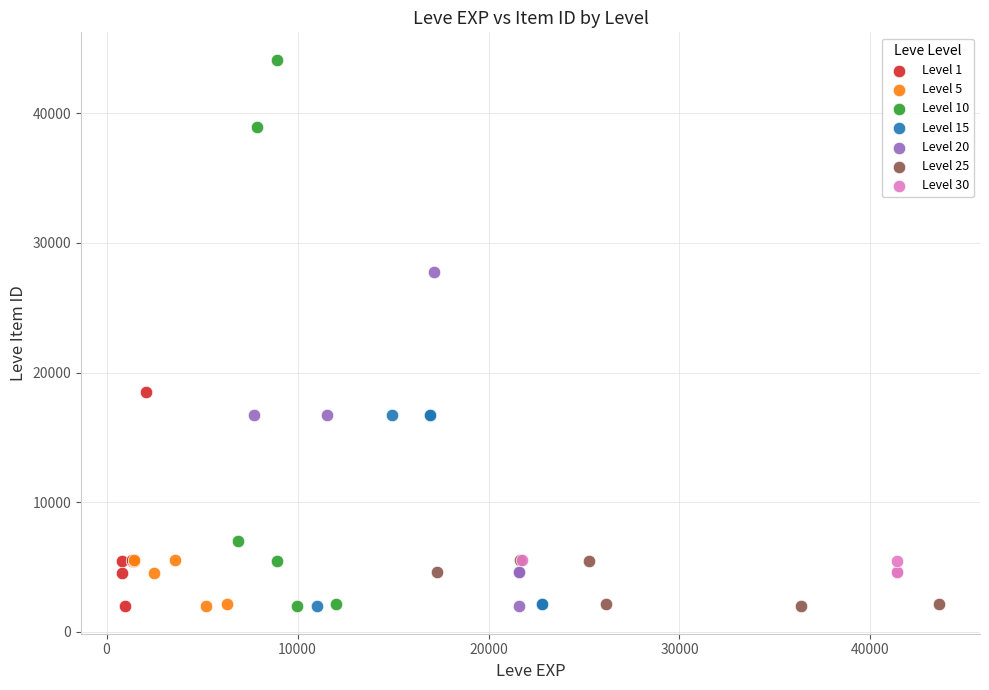

Which series reaches the maximum Y coordinate?

Level 10